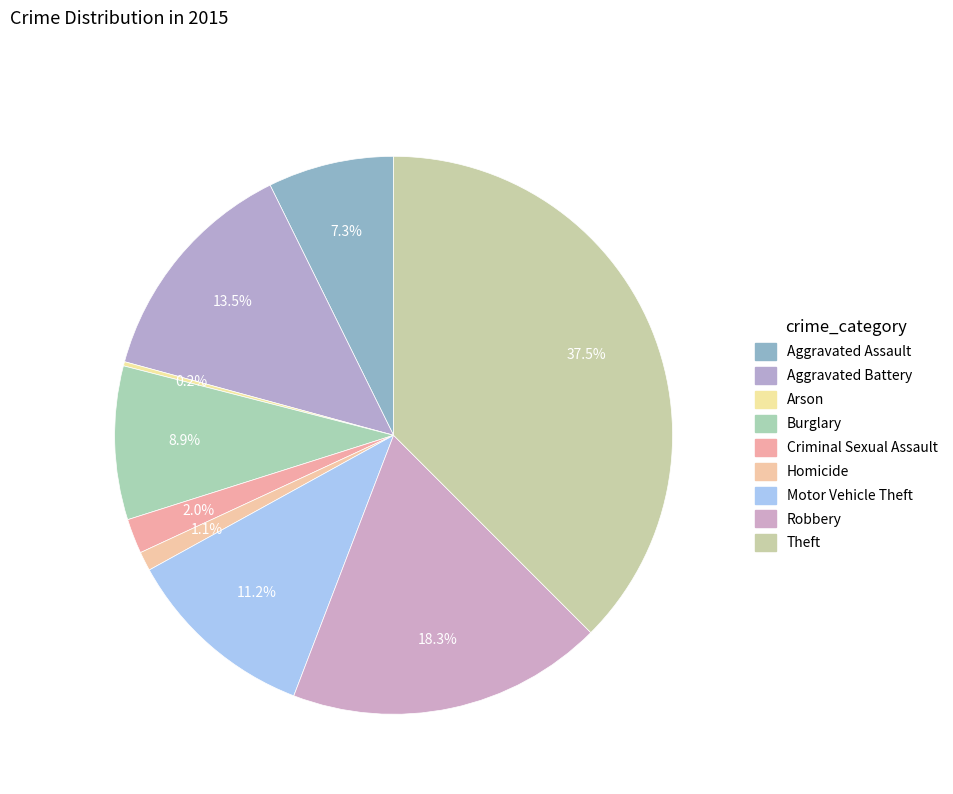

How much of the chart is everything except Theft?

62.5%